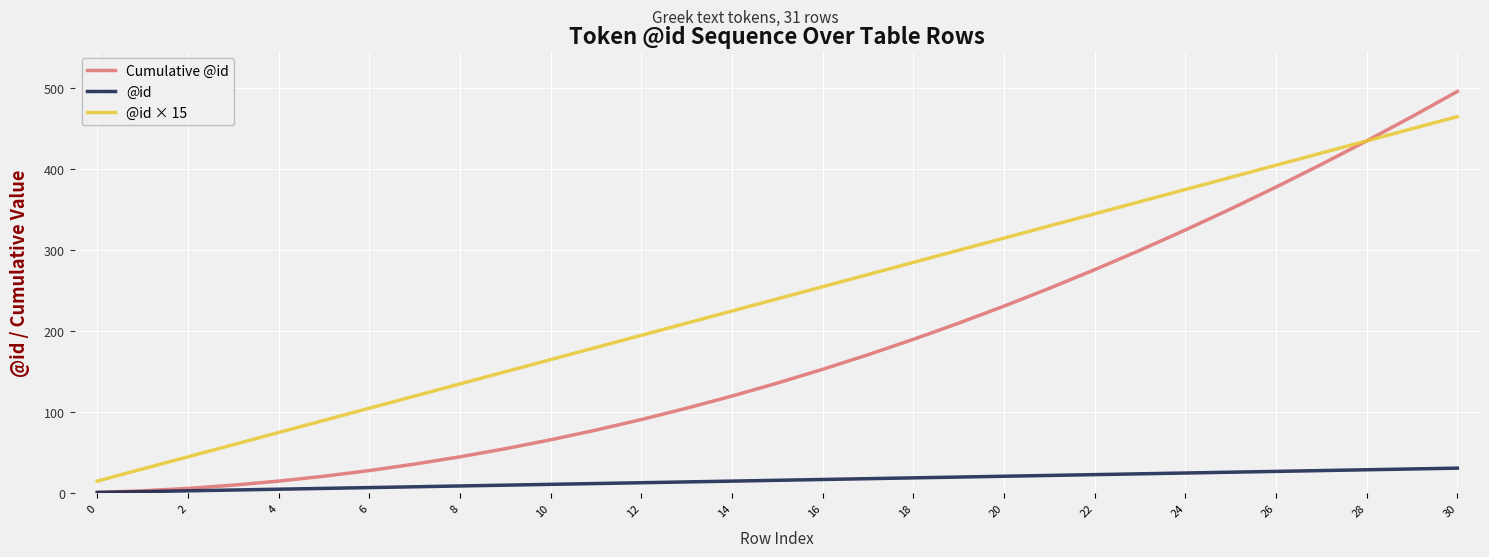

What is the maximum value shown in the chart?

496